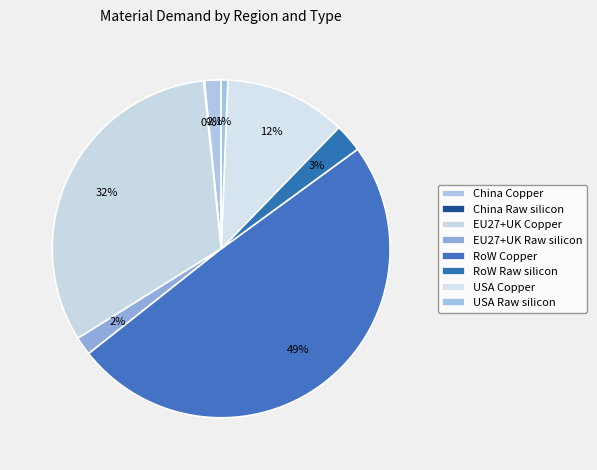

To the nearest percent, what portion does China Copper represent?

2%